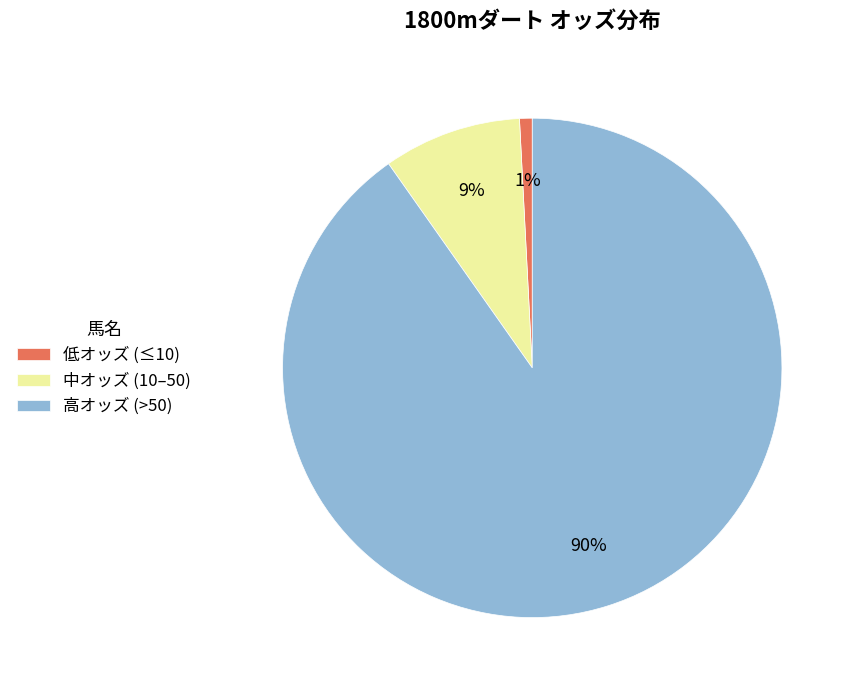

What percentage is the 低オッズ (≤10) slice, to the nearest percent?

1%